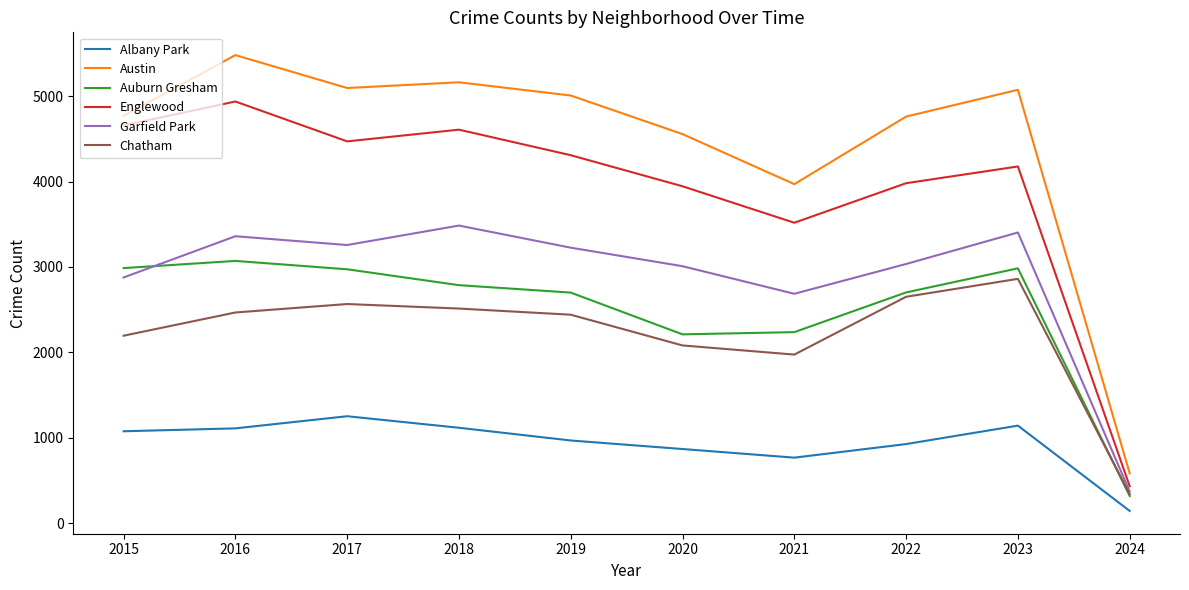

At 2020, list the series in order from smallest to largest.

Albany Park, Chatham, Auburn Gresham, Garfield Park, Englewood, Austin